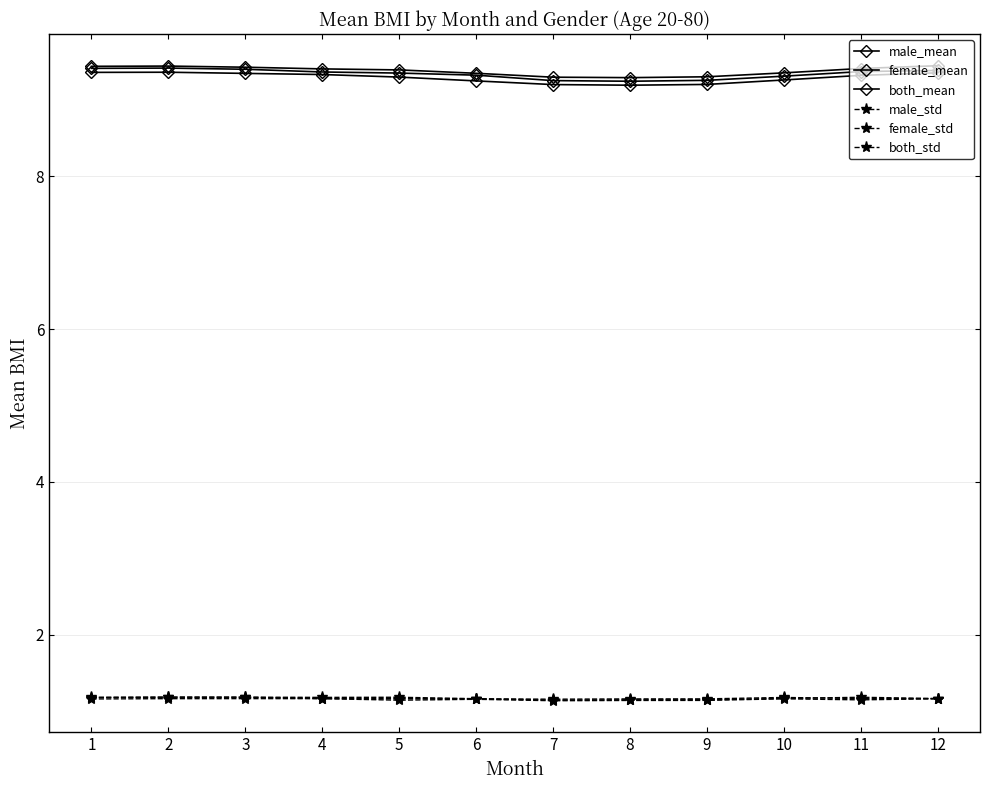

Does the chart have visible grid lines?

Yes